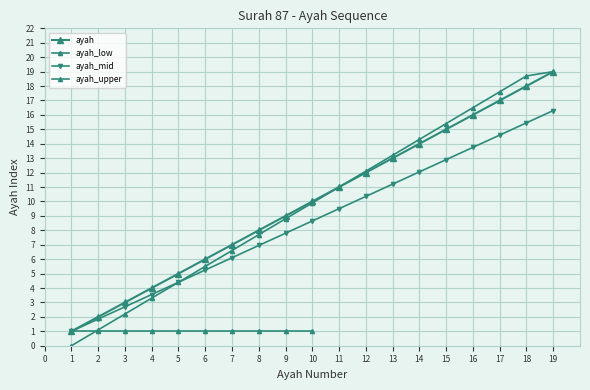

What is the greatest value displayed?

19